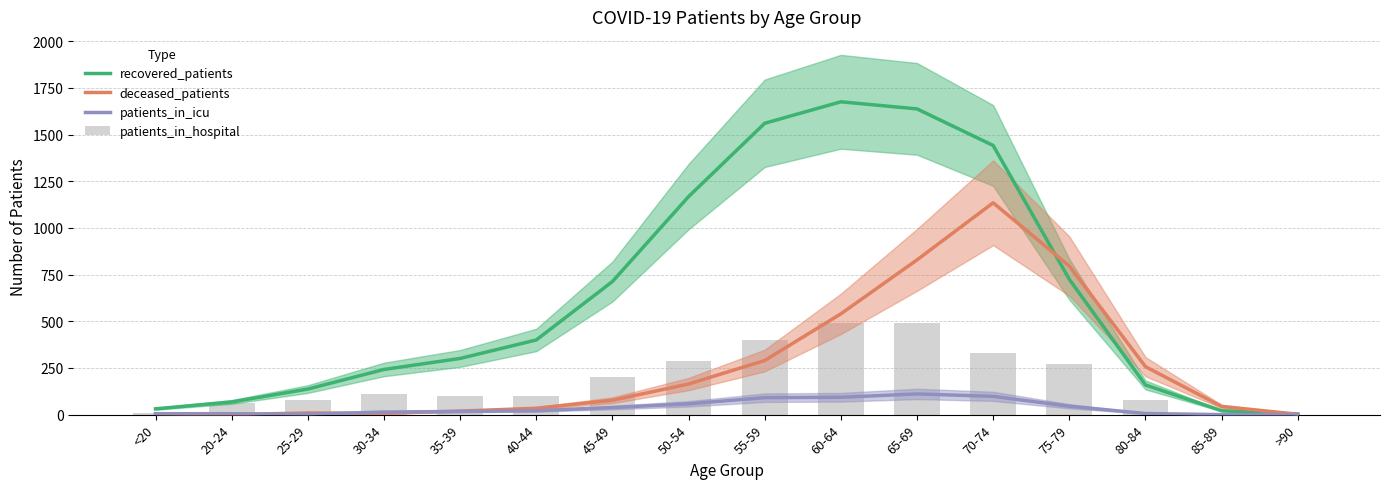

Read the deceased_patients value at 30-34.

7